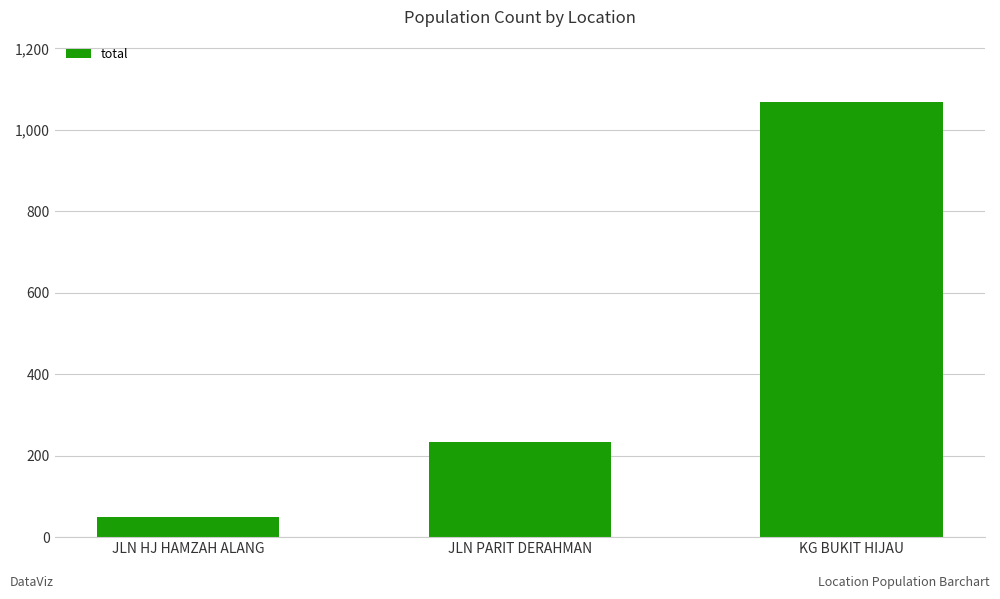

Does the chart contain stacked bars?

No